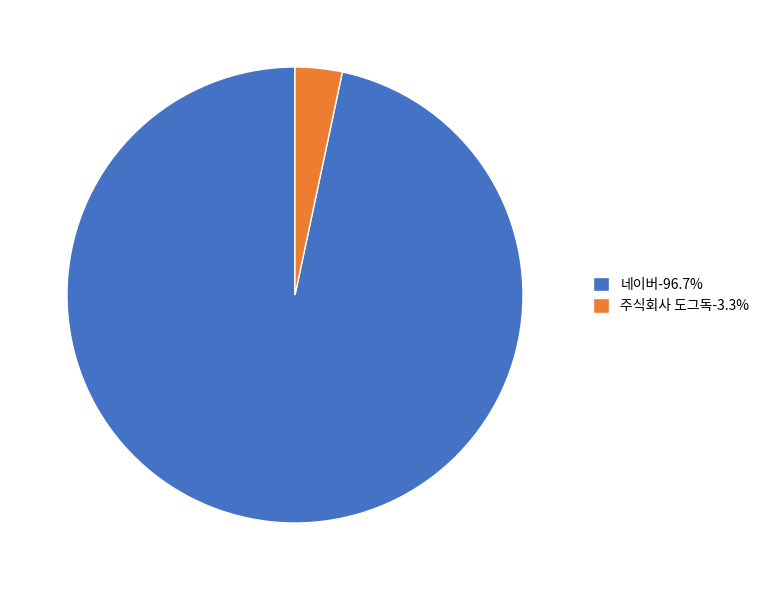

Does any single category account for the majority?

Yes